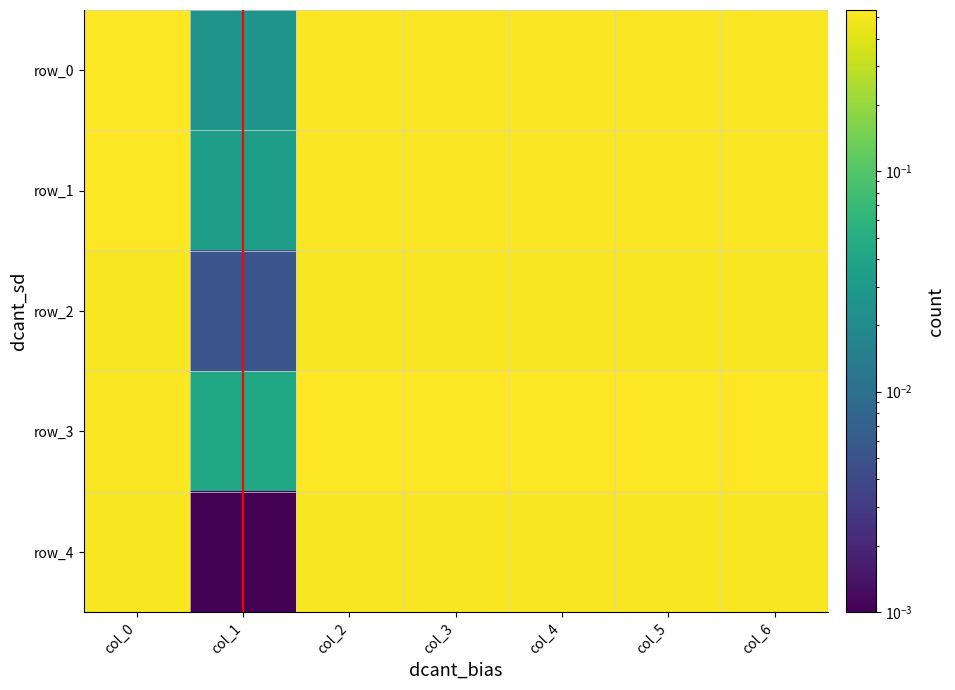

Reading left to right, what are all the values shown in this chart?

row_0: col_0=0.5	col_1=0.0	col_2=0.5	col_3=0.5	col_4=0.5	col_5=0.5	col_6=0.5
row_1: col_0=0.5	col_1=0.0	col_2=0.5	col_3=0.5	col_4=0.5	col_5=0.5	col_6=0.5
row_2: col_0=0.5	col_1=0.0	col_2=0.5	col_3=0.5	col_4=0.5	col_5=0.5	col_6=0.5
row_3: col_0=0.5	col_1=0.0	col_2=0.5	col_3=0.5	col_4=0.5	col_5=0.5	col_6=0.5
row_4: col_0=0.5	col_1=0.0	col_2=0.5	col_3=0.5	col_4=0.5	col_5=0.5	col_6=0.5